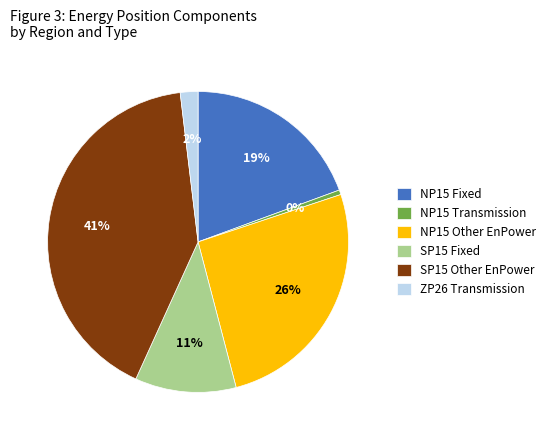

Is NP15 Fixed the majority of the pie?

No